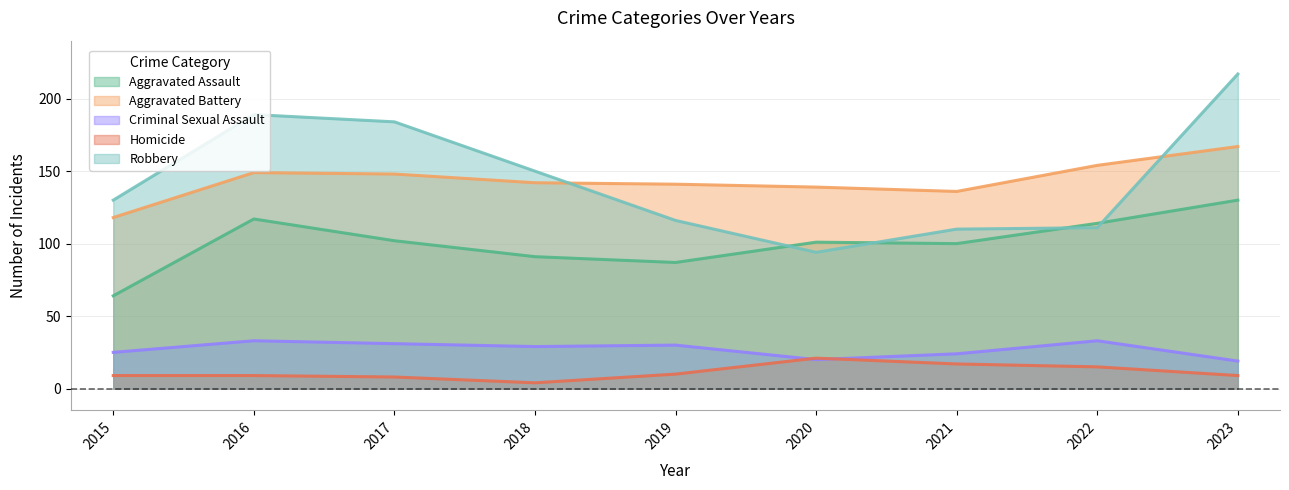

What is the difference between the highest and lowest values at 2016?

180